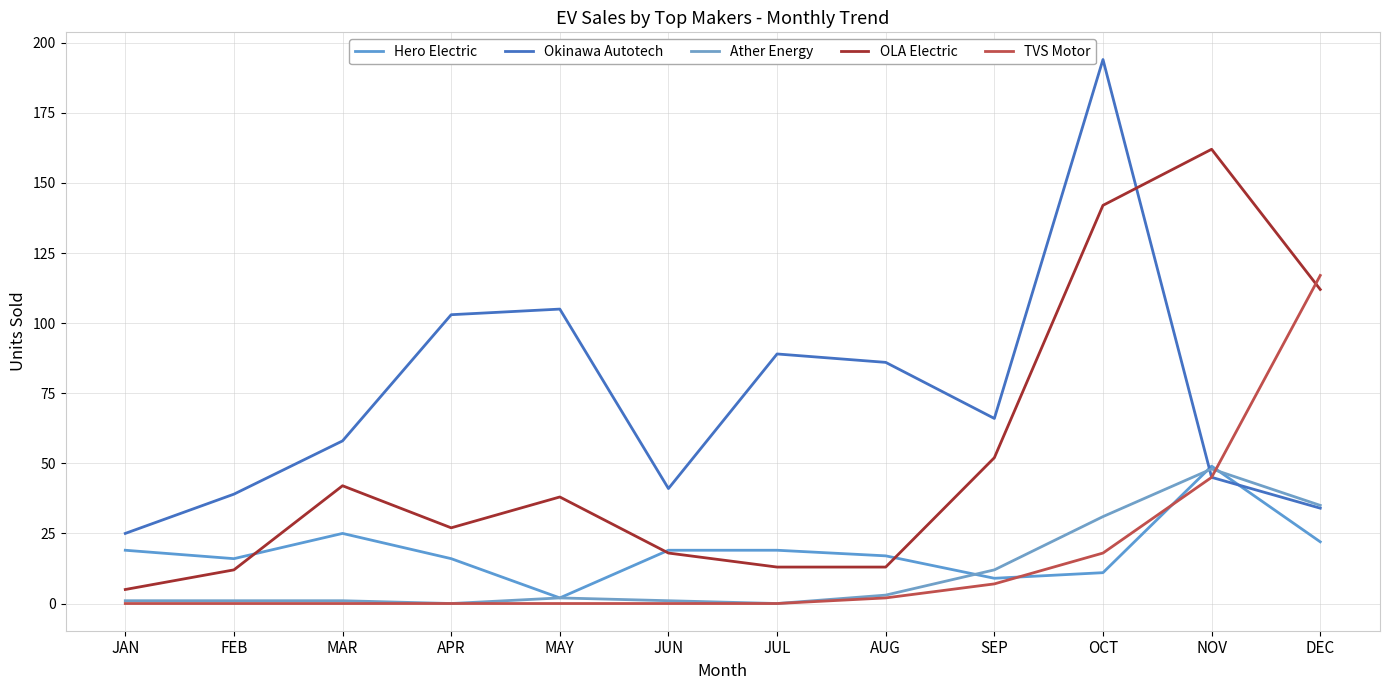

Is this an area chart (filled region under the line)?

No